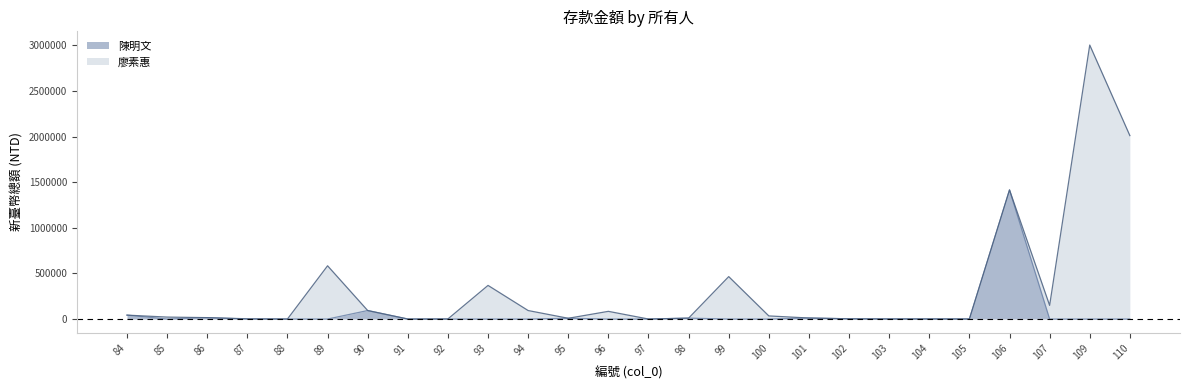

How many points are higher than both their immediate neighbors (excluding endpoints)?

7